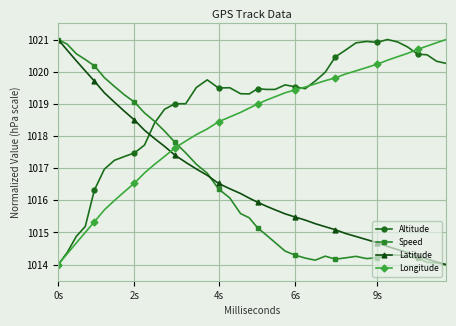

What is the difference between the maximum and minimum values in the Speed series?

7.0